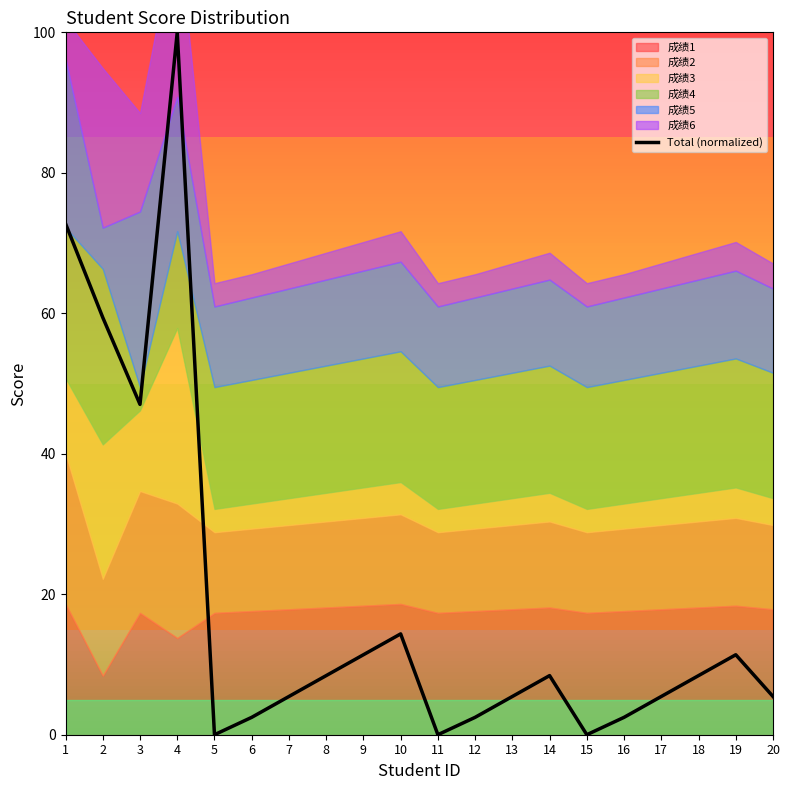

The value at 8 is 11.8. True or false?

False